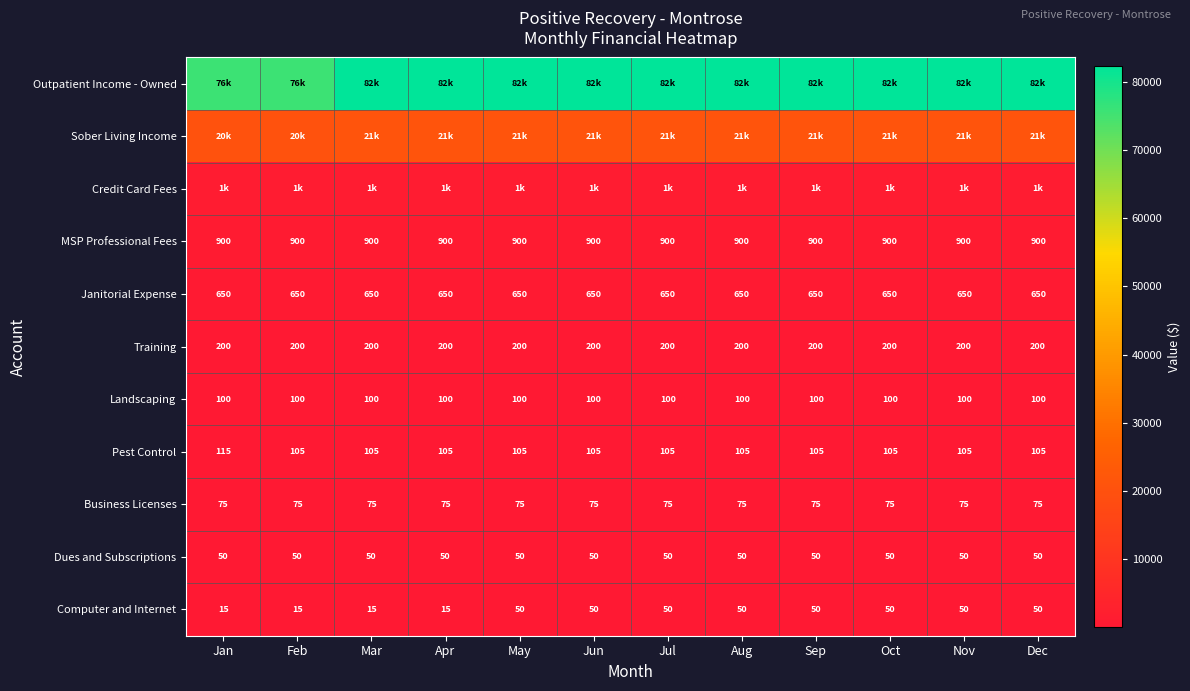

Is the value of Training at Jan greater than the value of Landscaping at Dec?

Yes